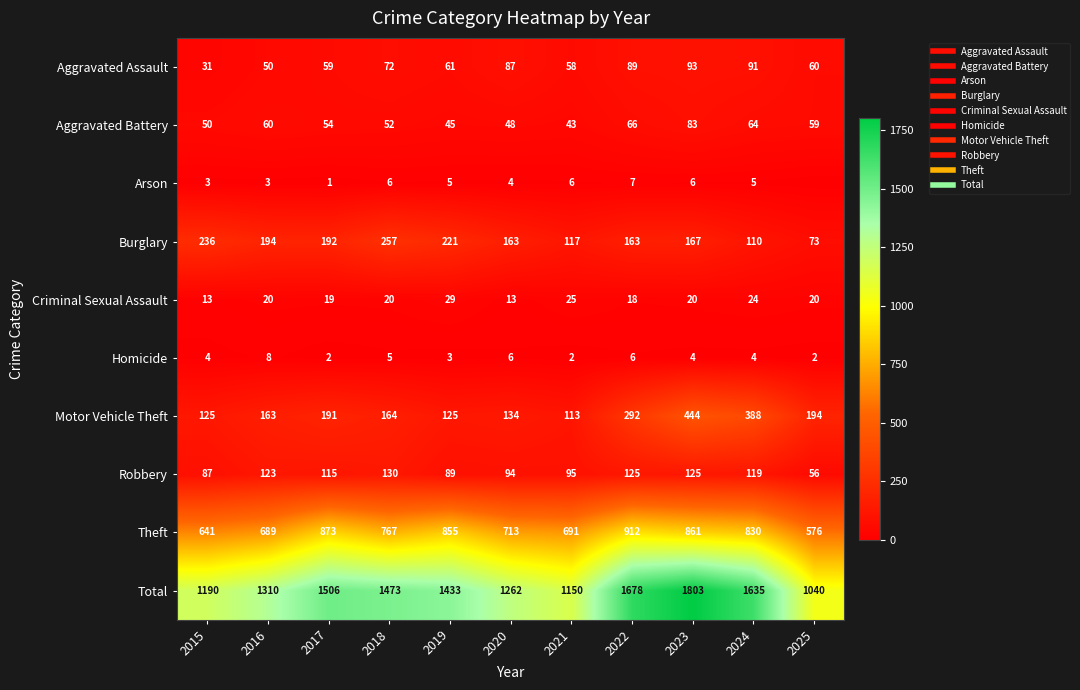

What is the difference between the Aggravated Battery values at 2015 and 2018?

2